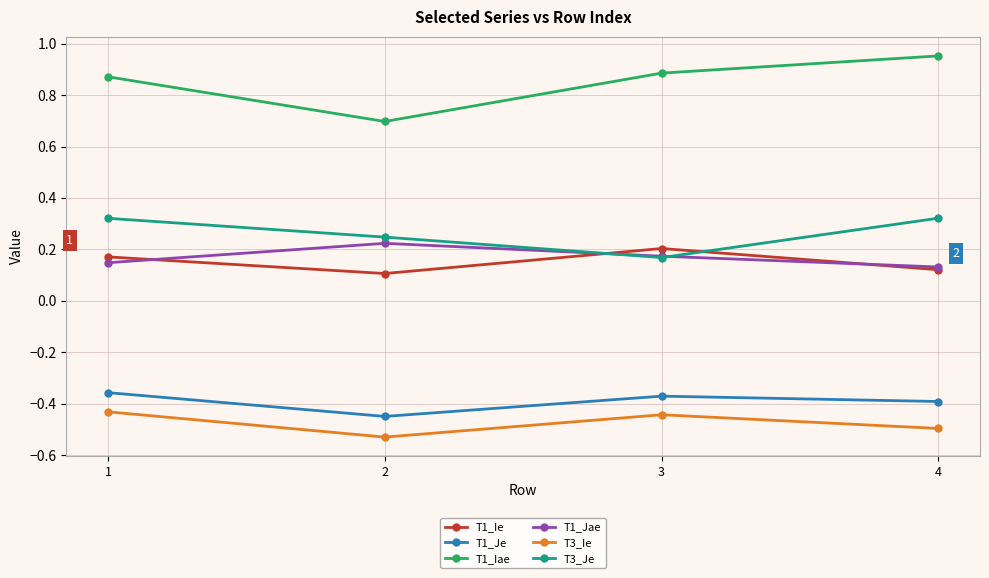

What is the sum of the T3_Je values at 2 and 1?

0.6